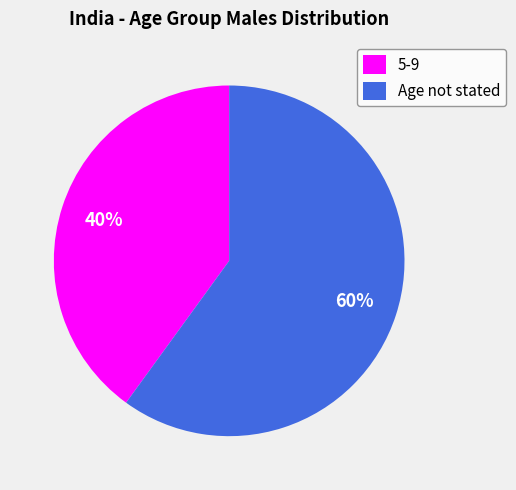

The 5-9 slice represents 40% of the pie. True or false?

True